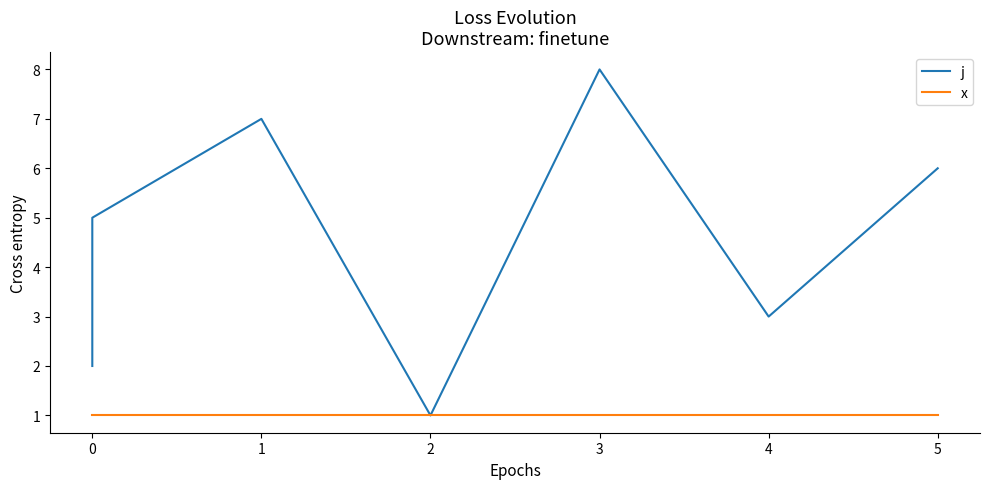

Count the j values in the range 3 to 7.

5